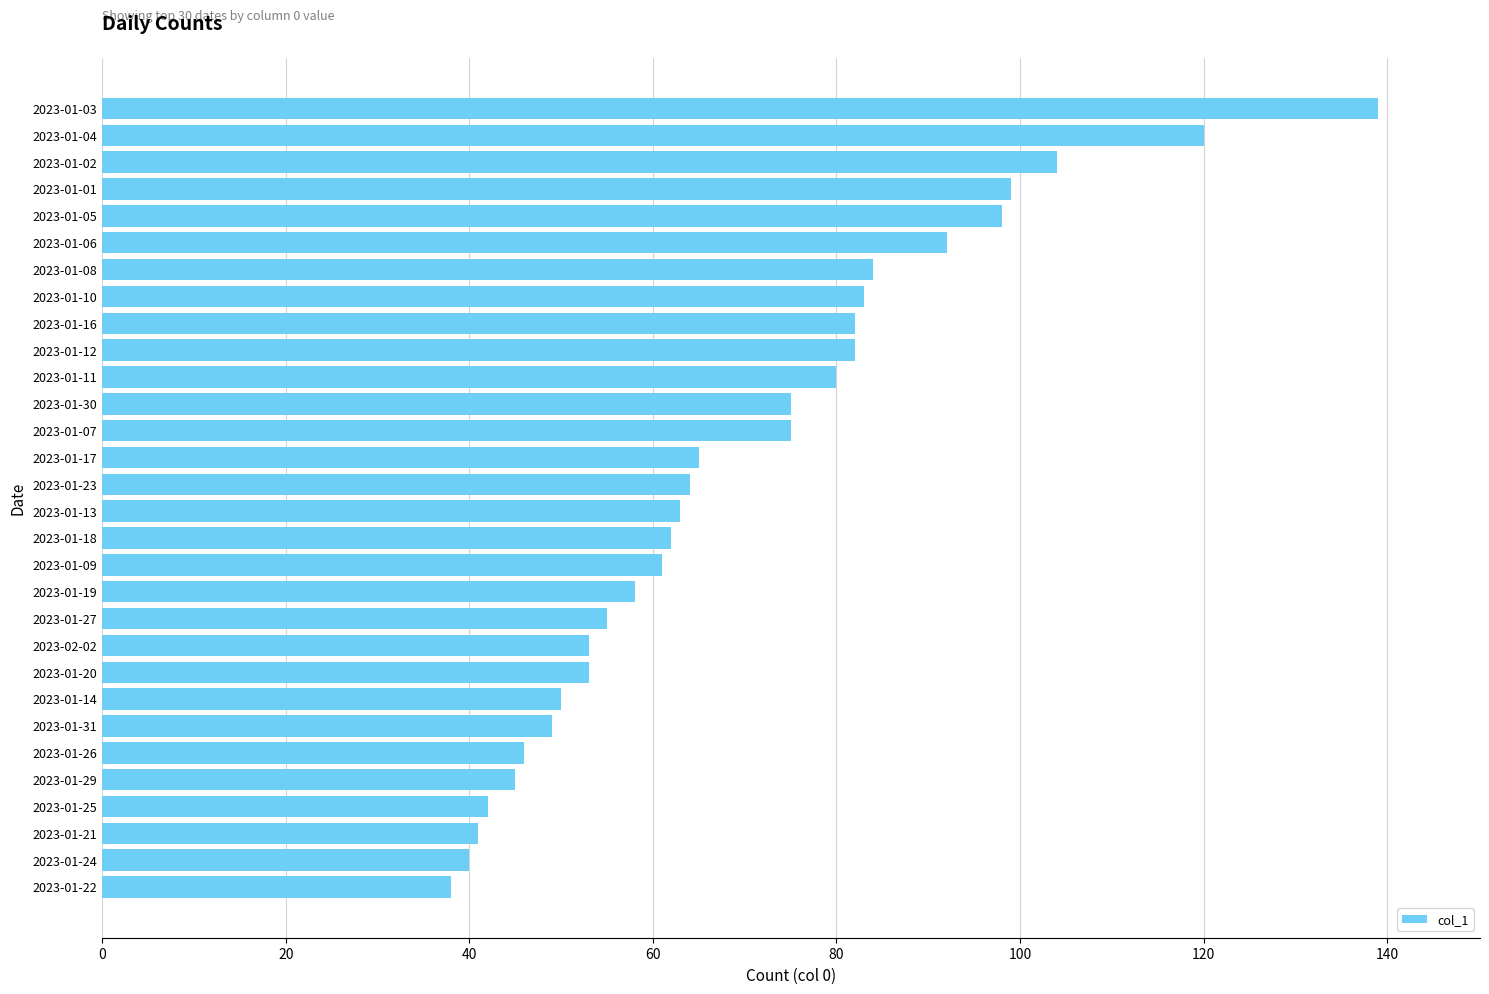

Which has a higher value, 2023-01-12 or 2023-01-30?

2023-01-12